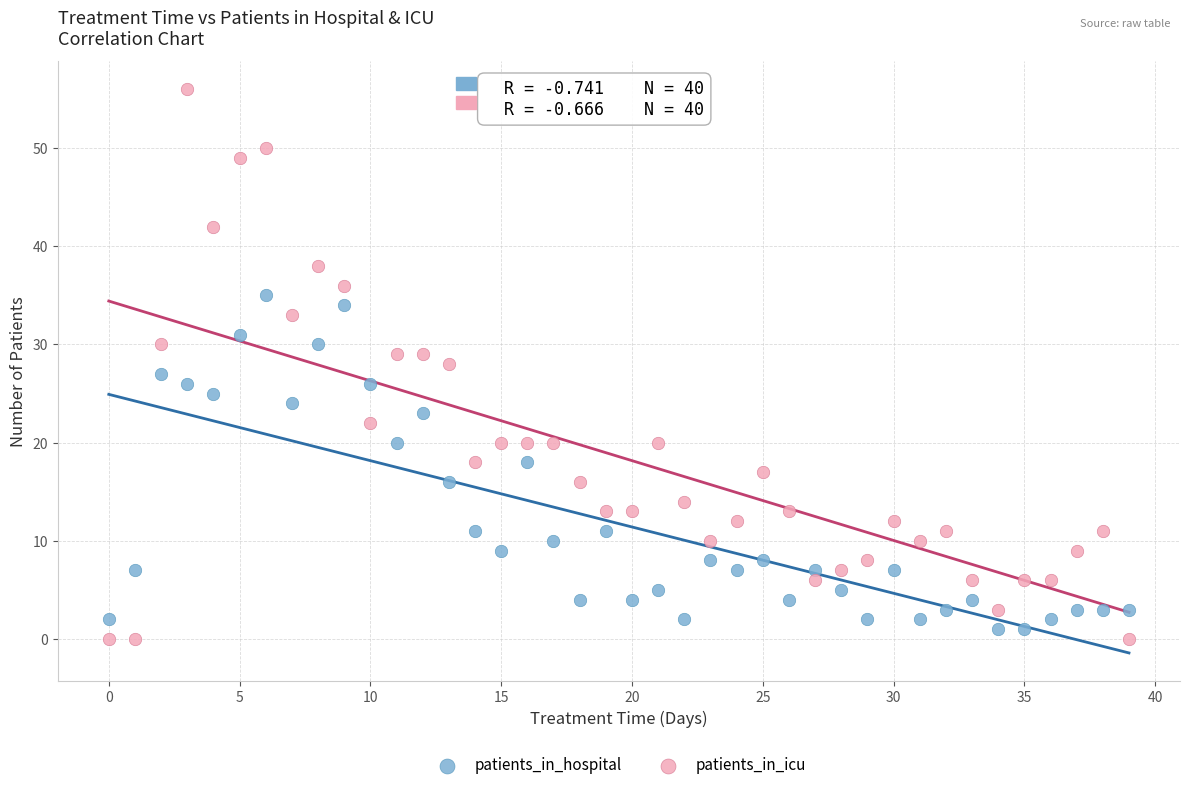

Across all data points, what is the range of Y values (max minus min)?

56